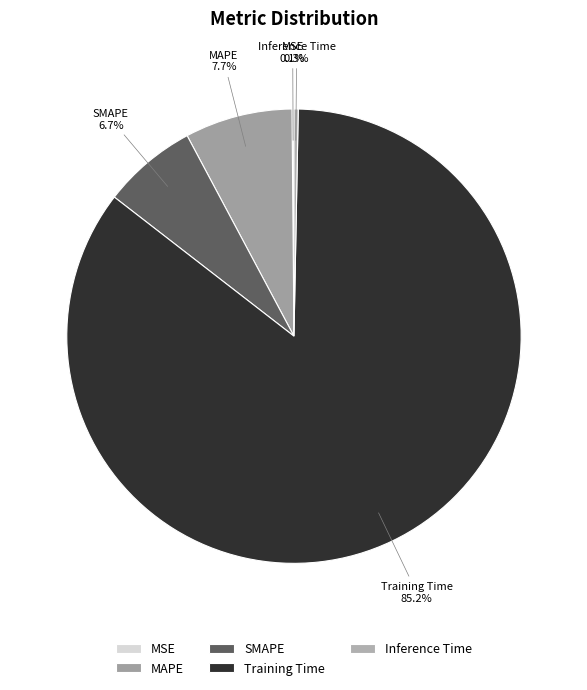

To the nearest percent, what percentage of the pie is SMAPE?

7%